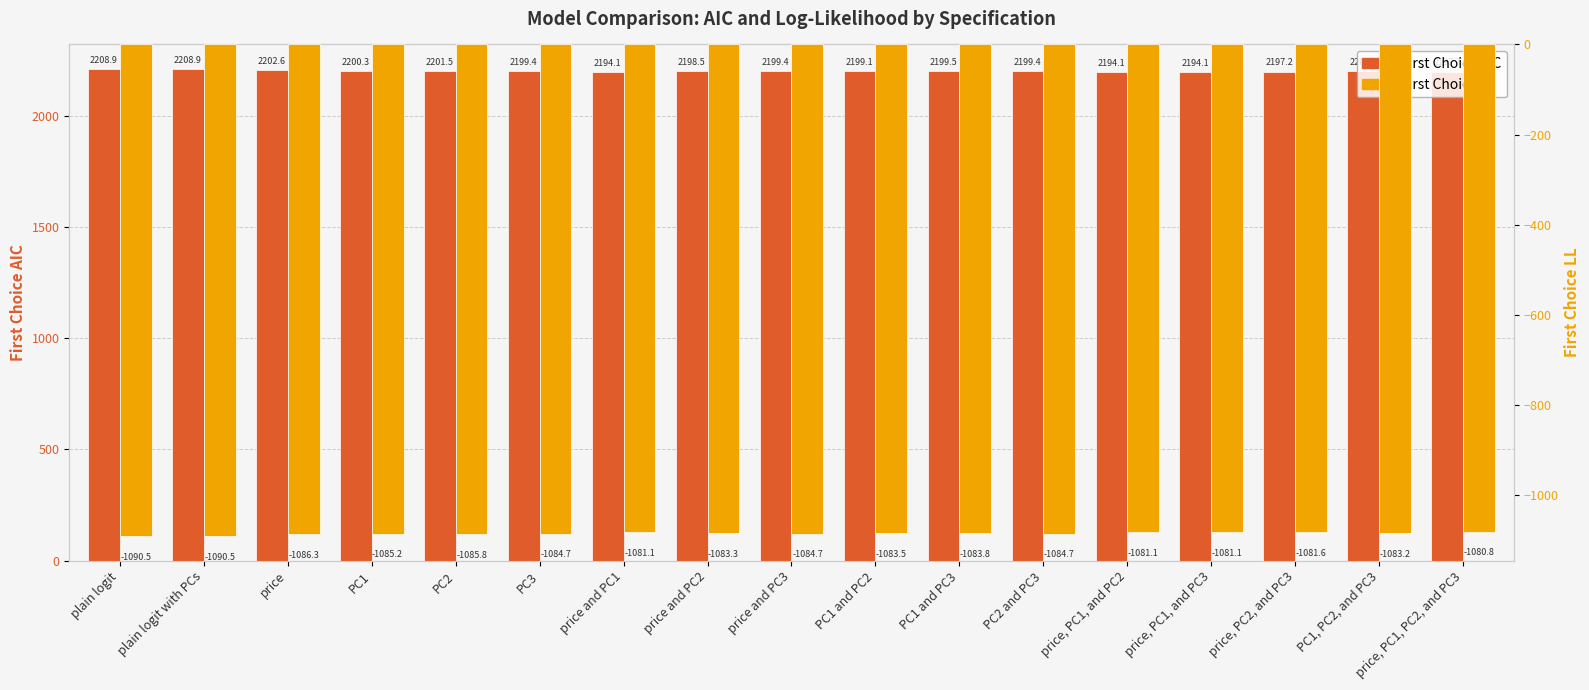

Rank the series by their average value, from highest to lowest.

First Choice AIC, First Choice LL